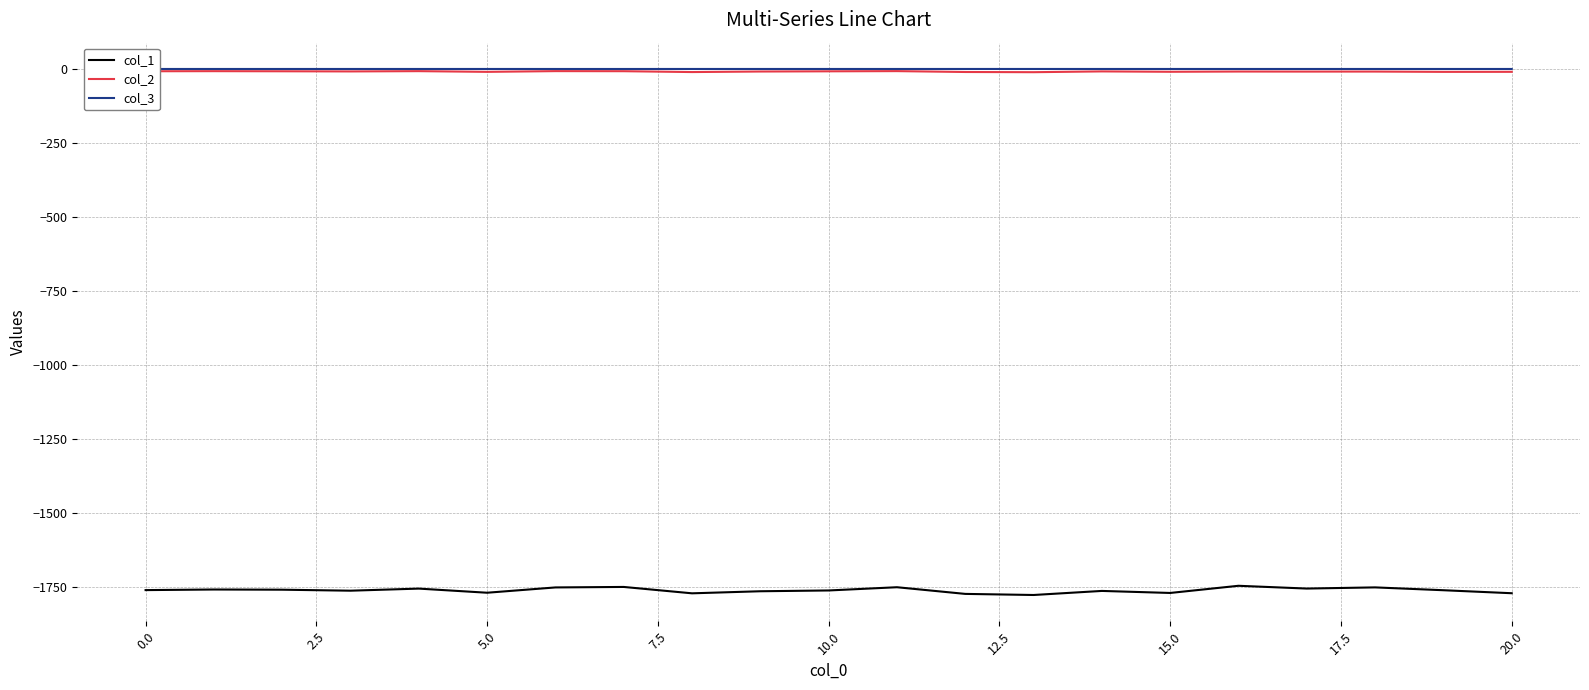

Is this an area chart (filled region under the line)?

No